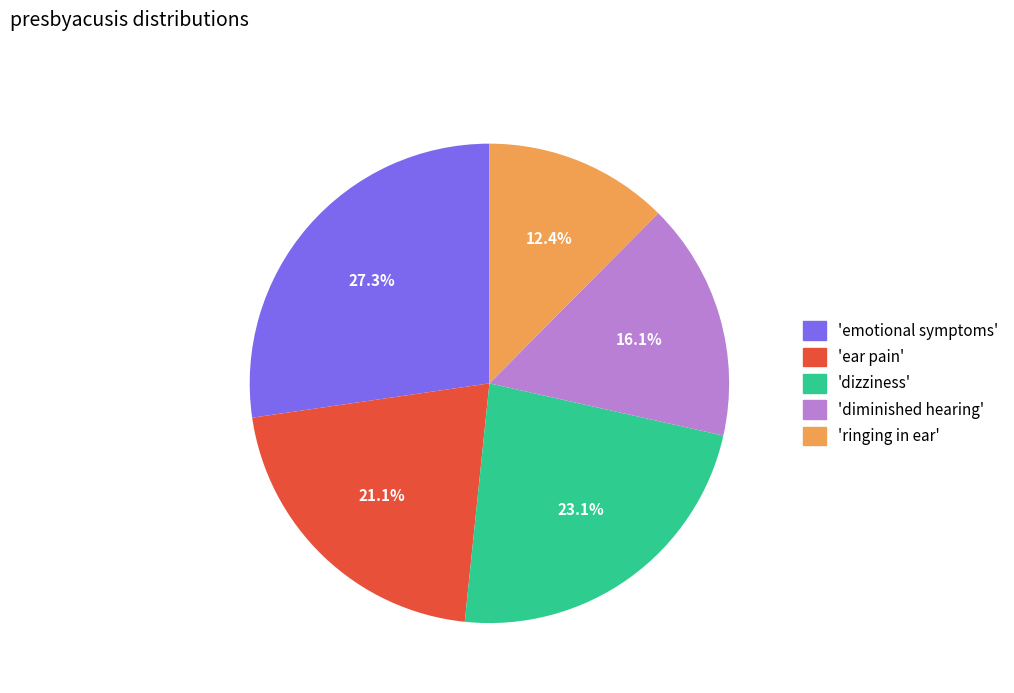

Is there any slice that represents more than half of the pie?

No